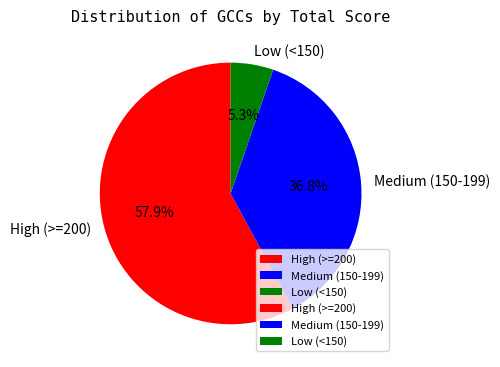

How many segments does this pie chart have?

3